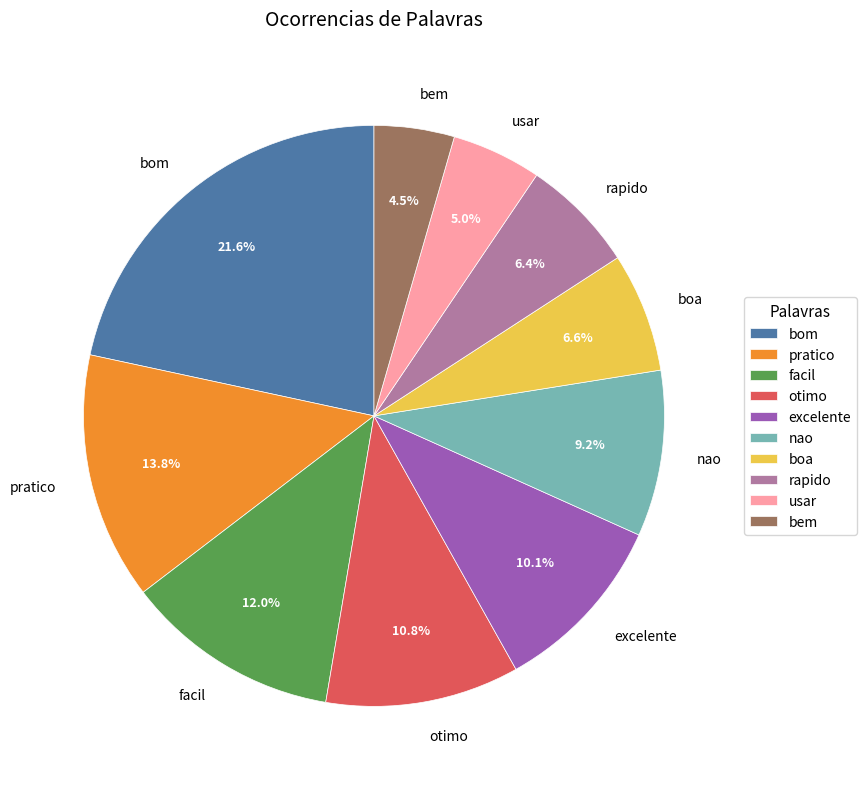

To the nearest percent, what is the difference between the largest and smallest slice percentages?

17%